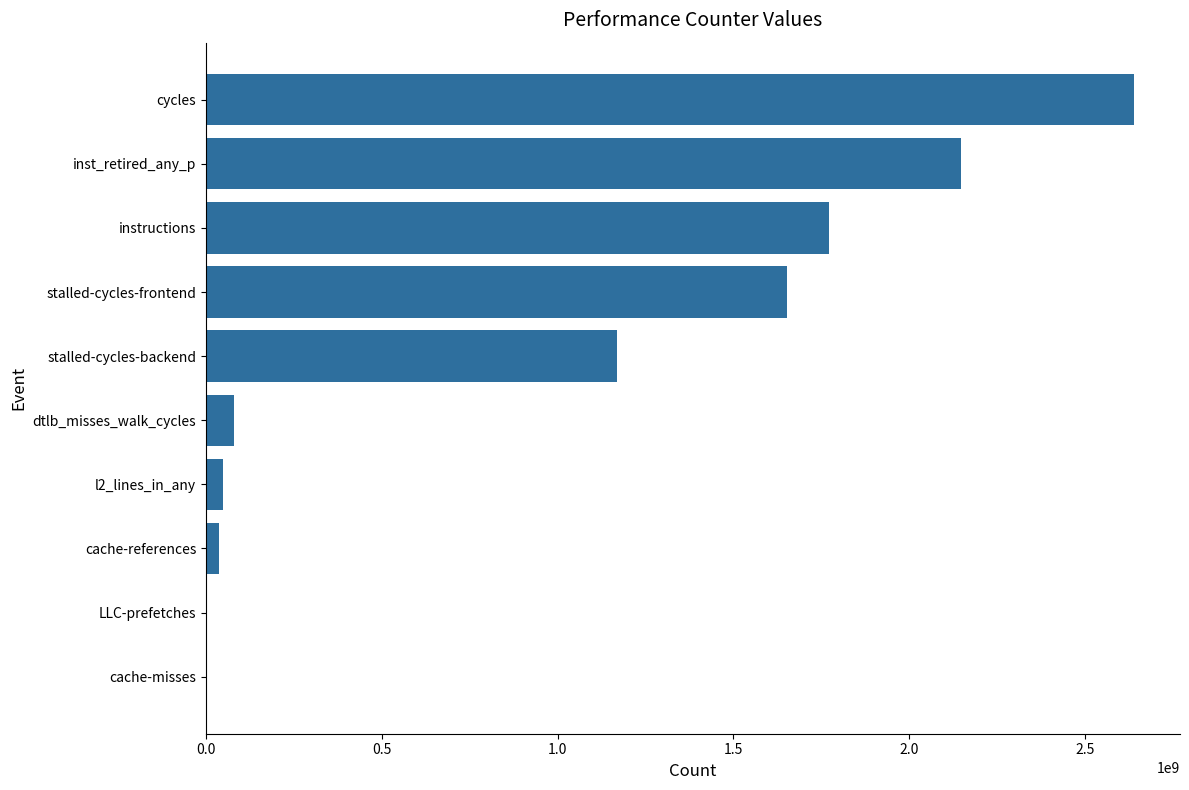

True or false: the data shows 2638245306 at cycles.

True